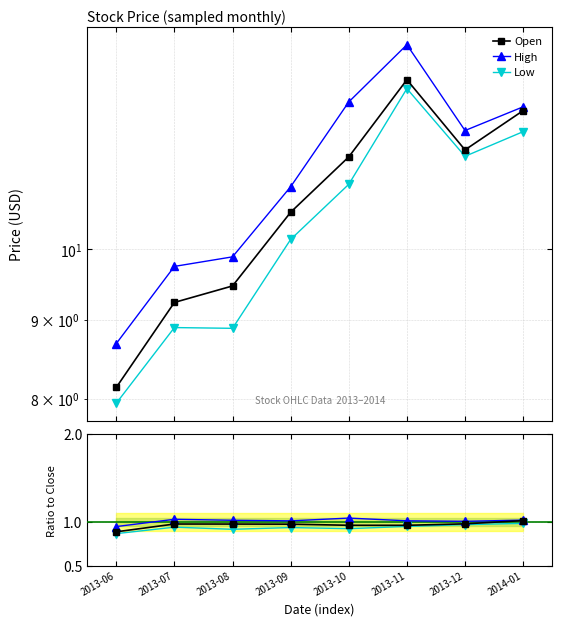

How many lines are shown in the chart?

6